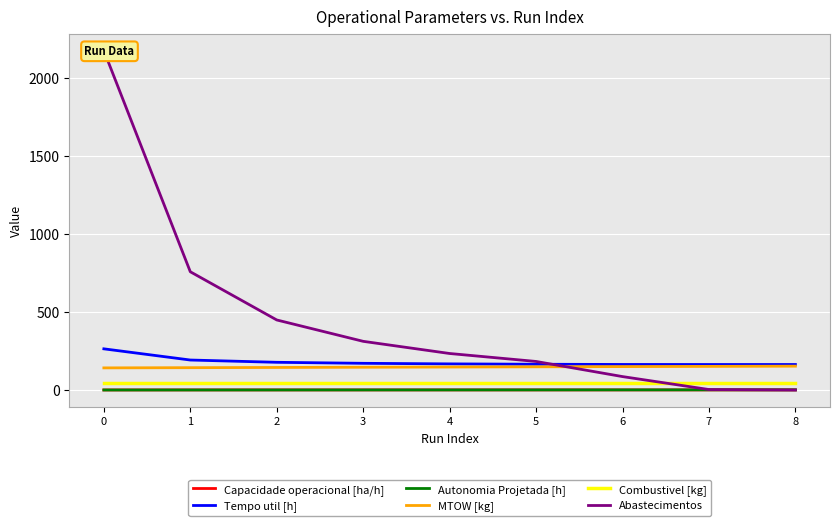

Which category has the highest value in the MTOW [kg] series?

8